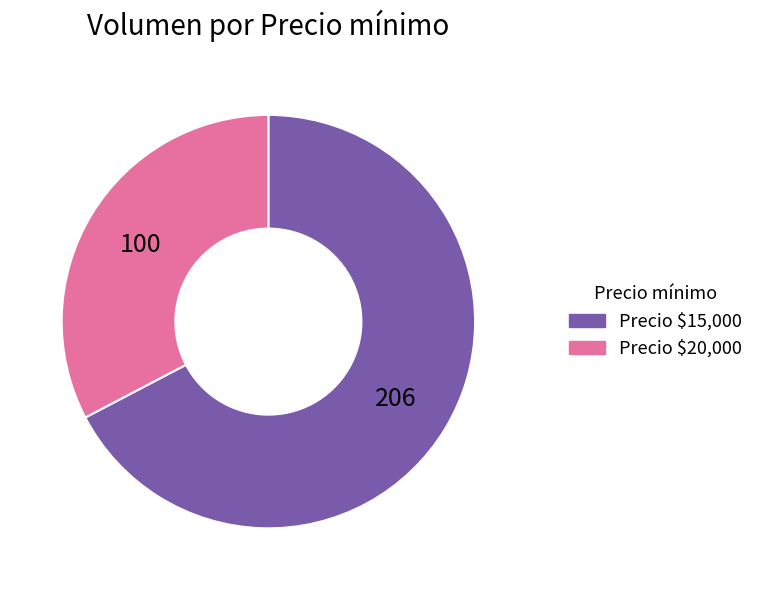

What is the smallest slice in the pie chart?

Precio $20,000